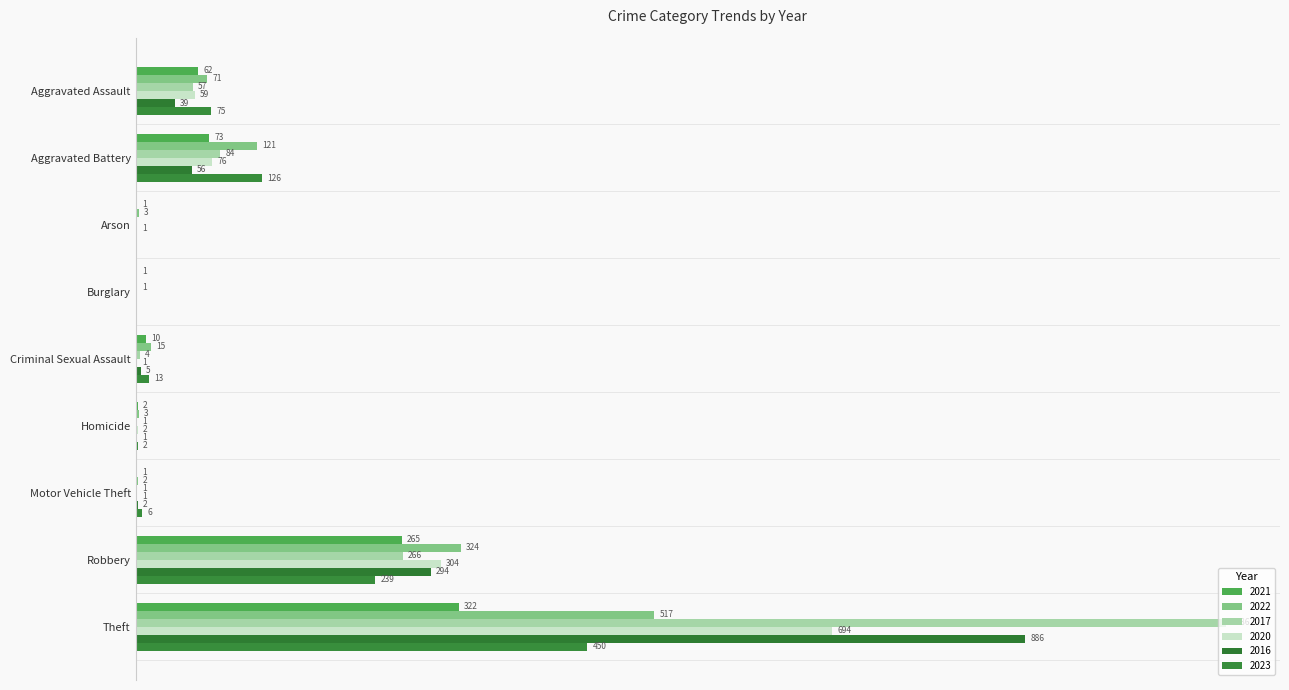

What is the label of the 6th bar from the right?

Burglary